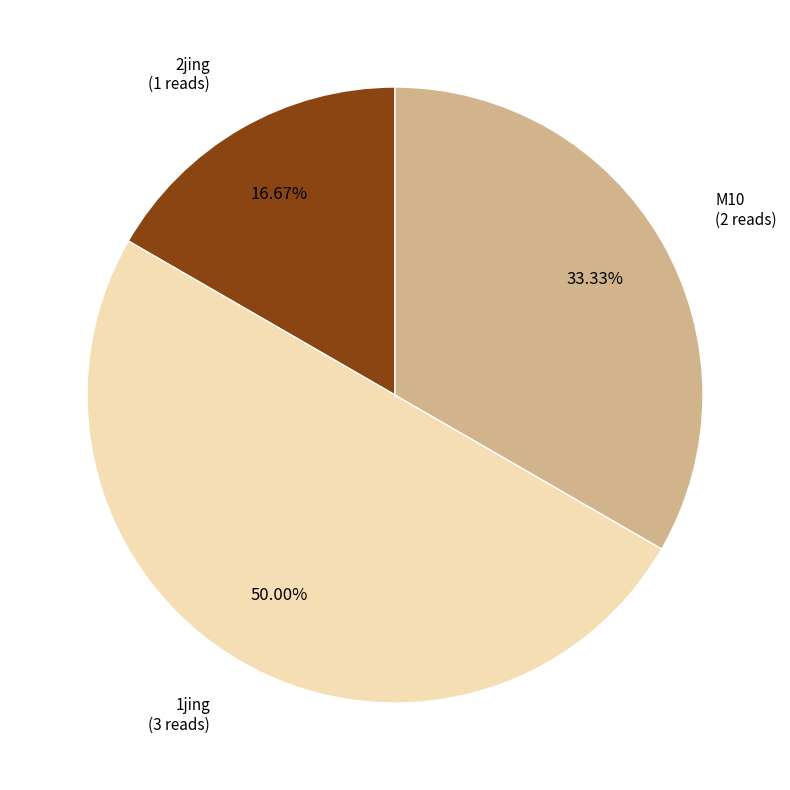

Which slice is the largest?

1jing (3 reads)